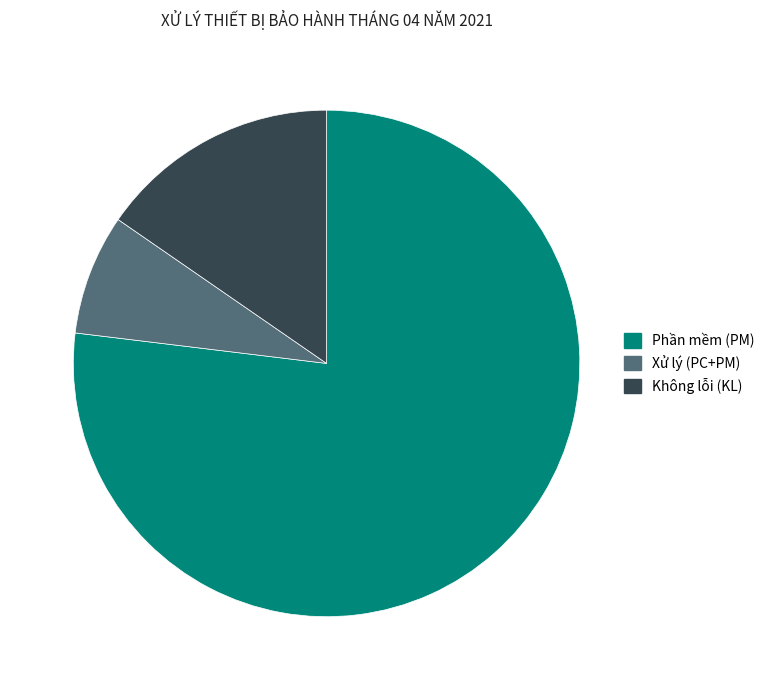

Count the number of slices in the pie.

3